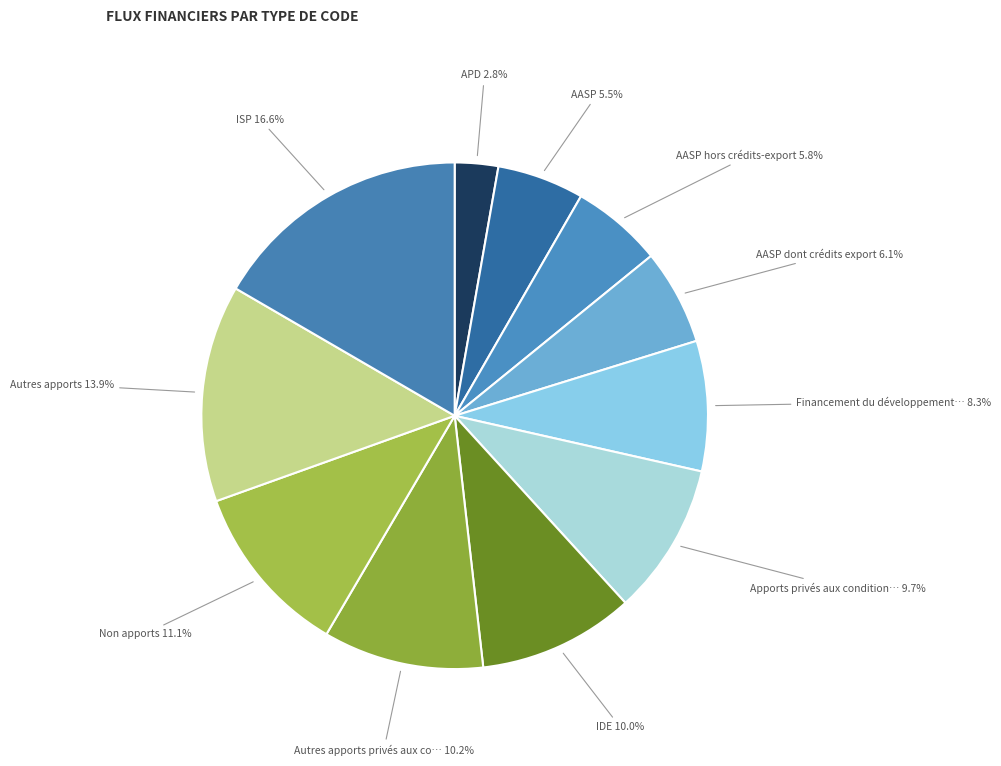

How many segments does this pie chart have?

11